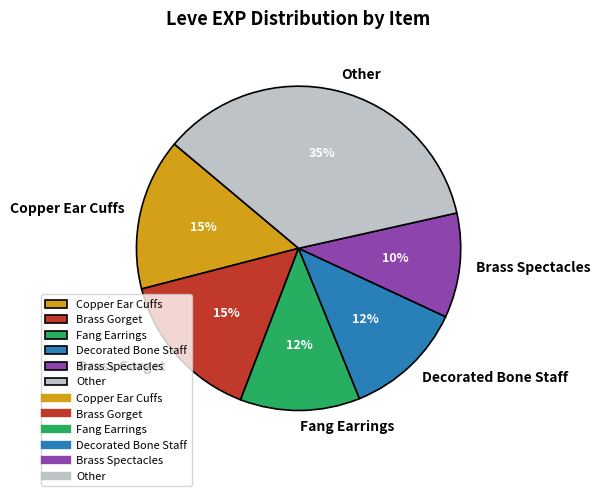

Does any single category account for the majority?

No